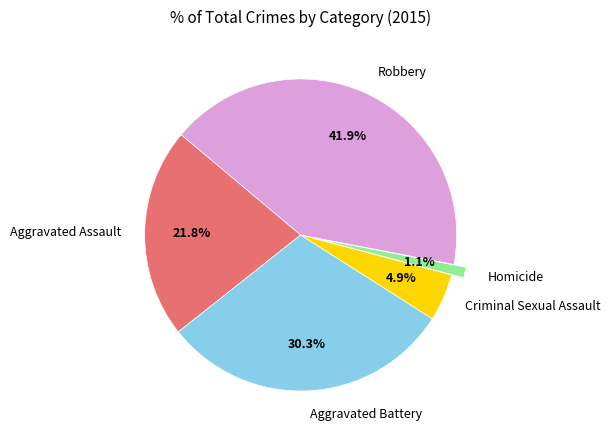

To the nearest percent, what portion does Homicide represent?

1%